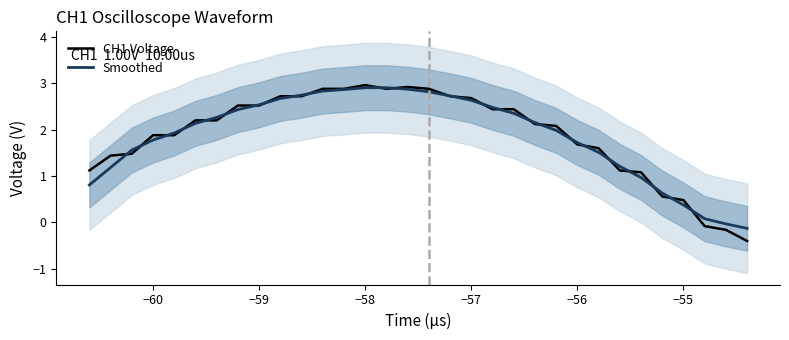

The value of Smoothed at −58 is 2.9. True or false?

True